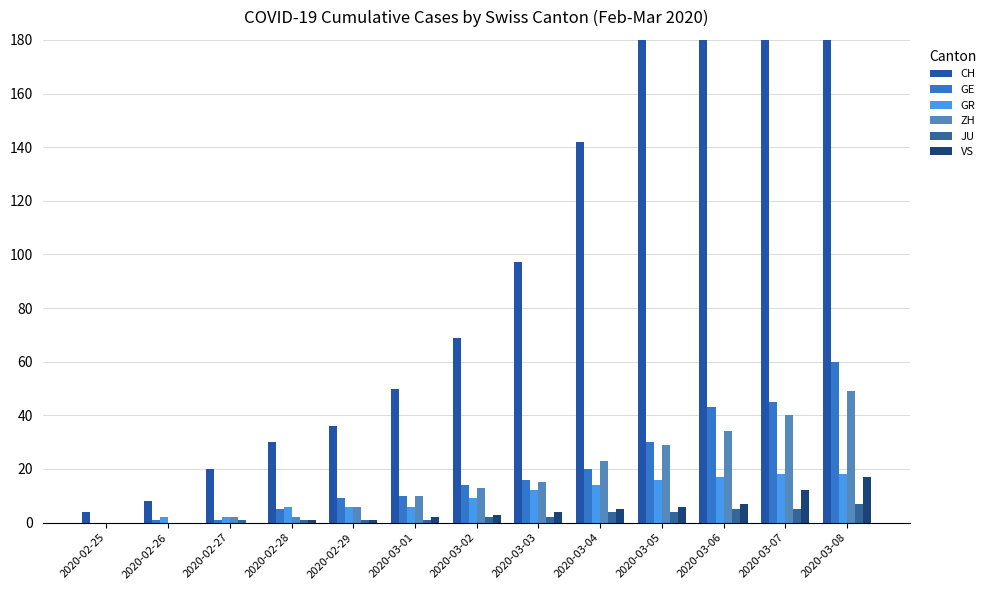

At which category is the sum across all series the highest?

2020-03-08